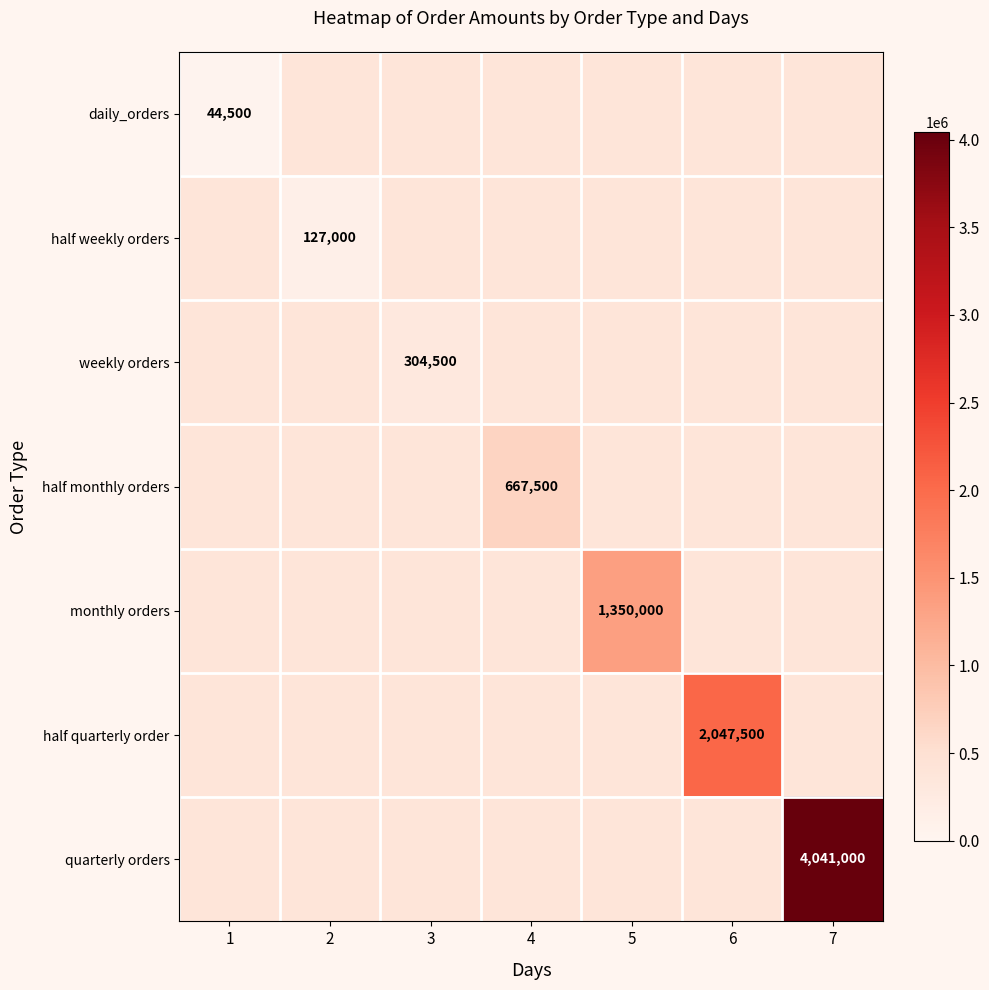

The value of monthly orders at 5 is 2034629. True or false?

False